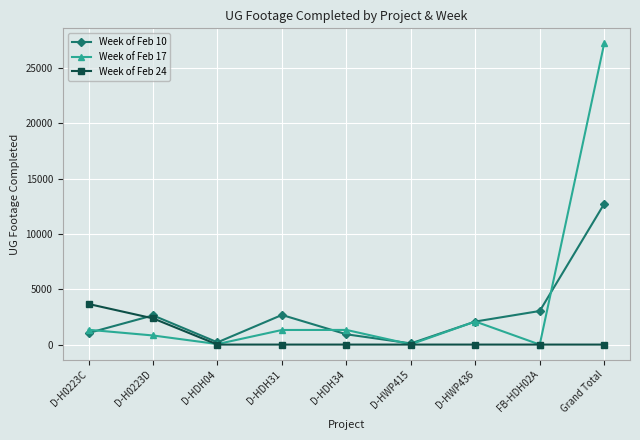

True or false: Week of Feb 10 has more than 2 points higher than both neighbors.

False